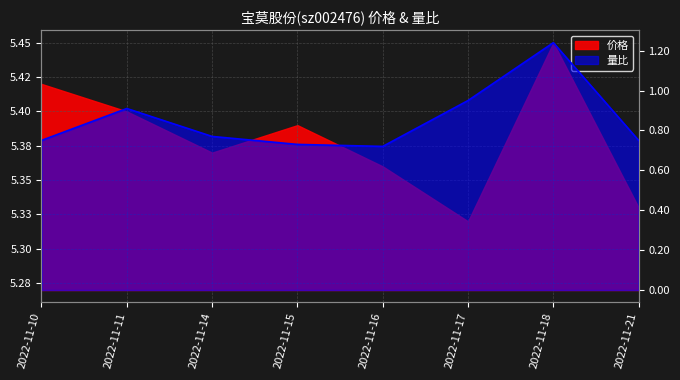

What is the average value?

0.9